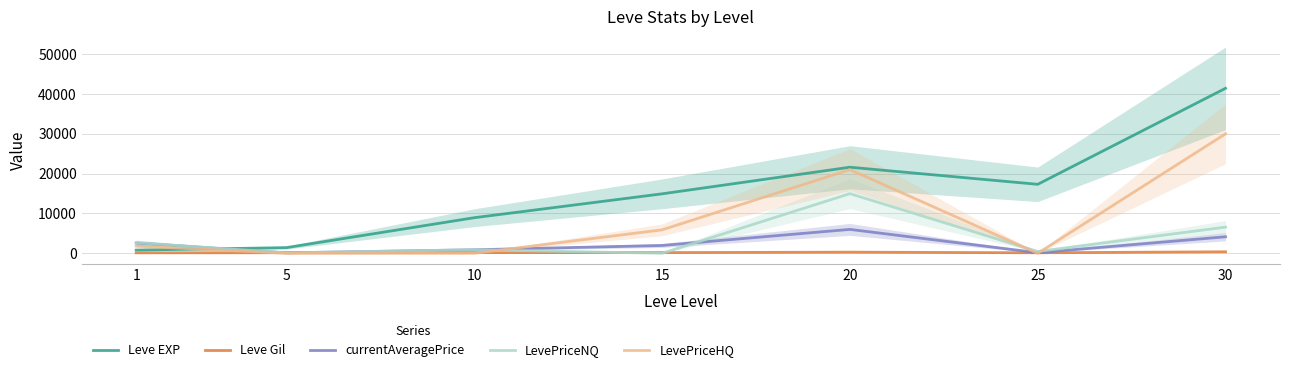

At which label does currentAveragePrice first exceed 1960?

1